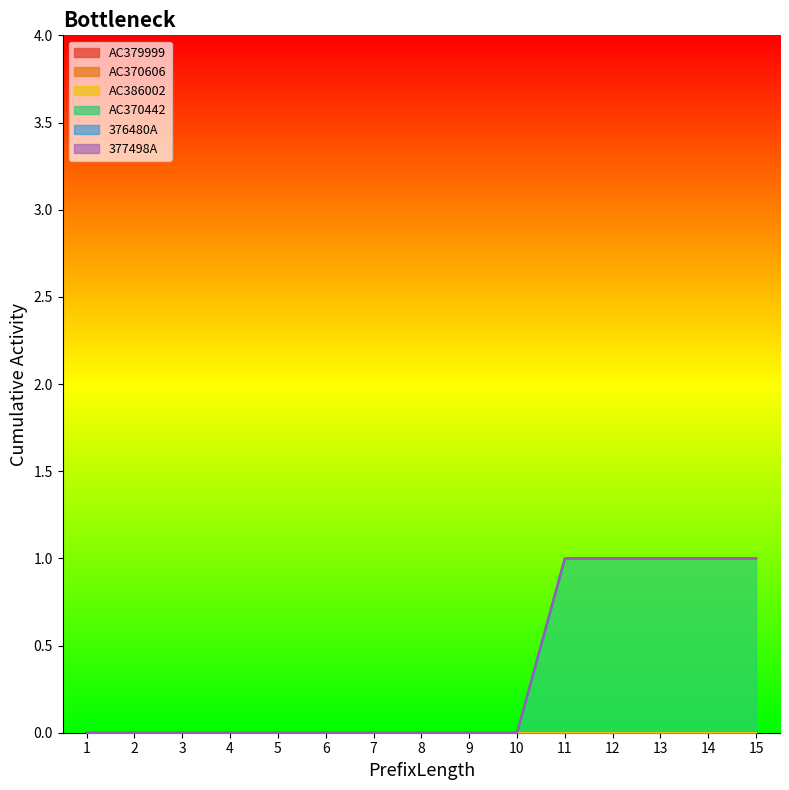

Count the AC370442 values in the range 0 to 1.

15